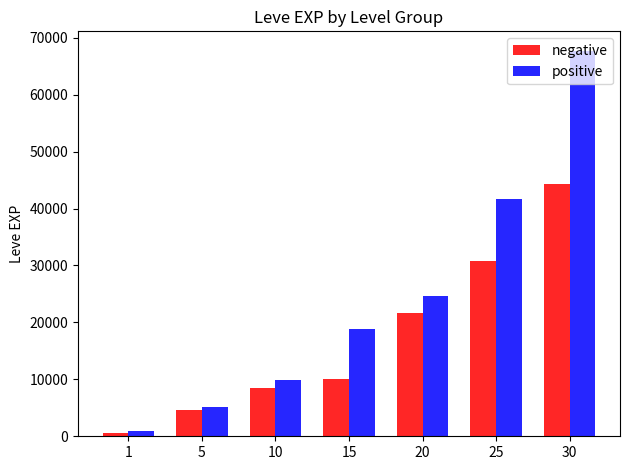

List the series in order of their peak value, lowest first.

negative, positive